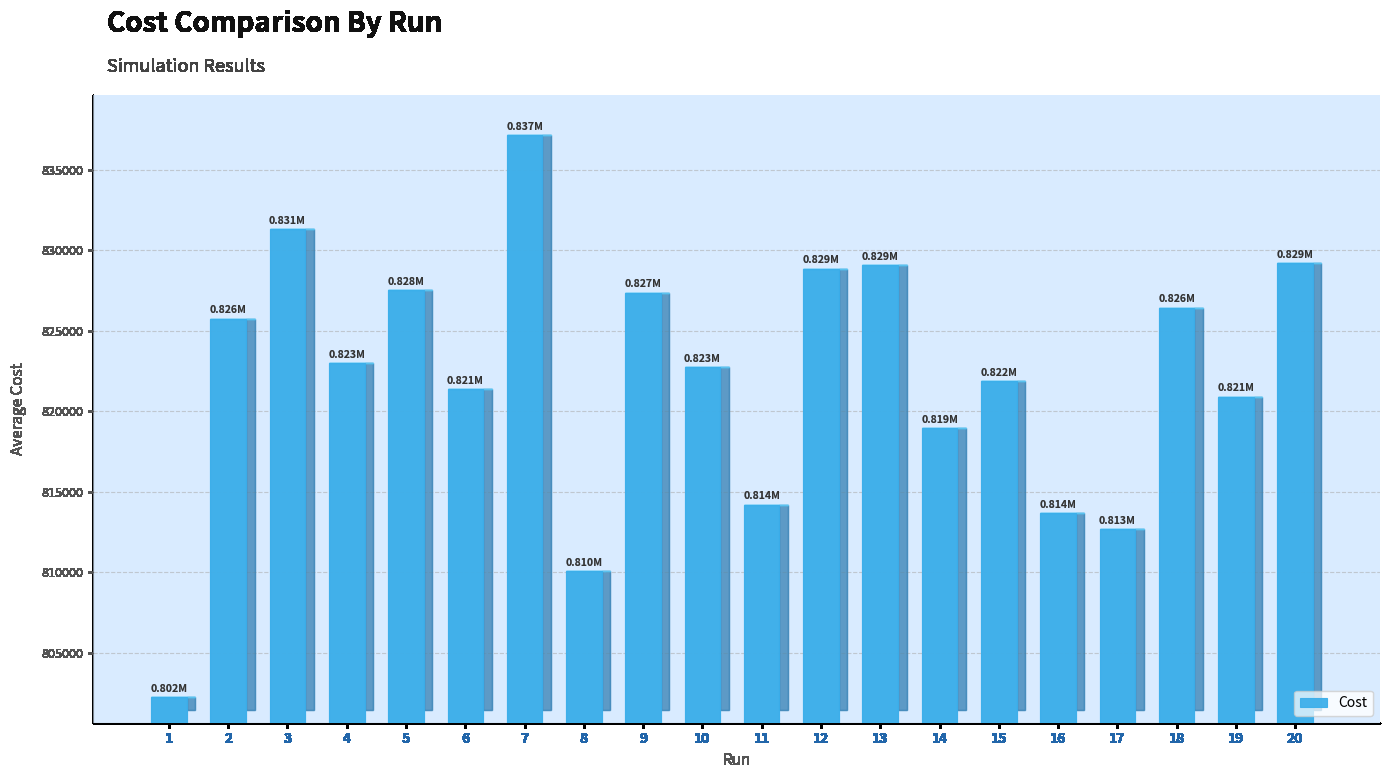

Which category has the highest value across all series?

7